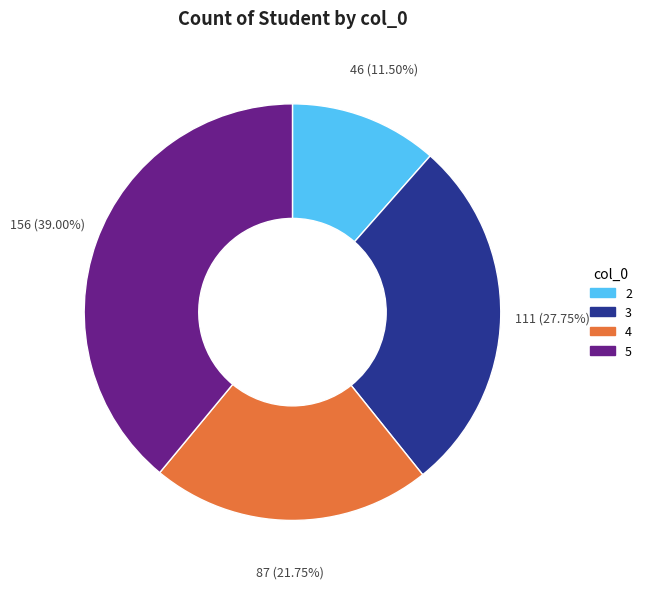

To the nearest percent, what percentage of the pie is 4?

22%